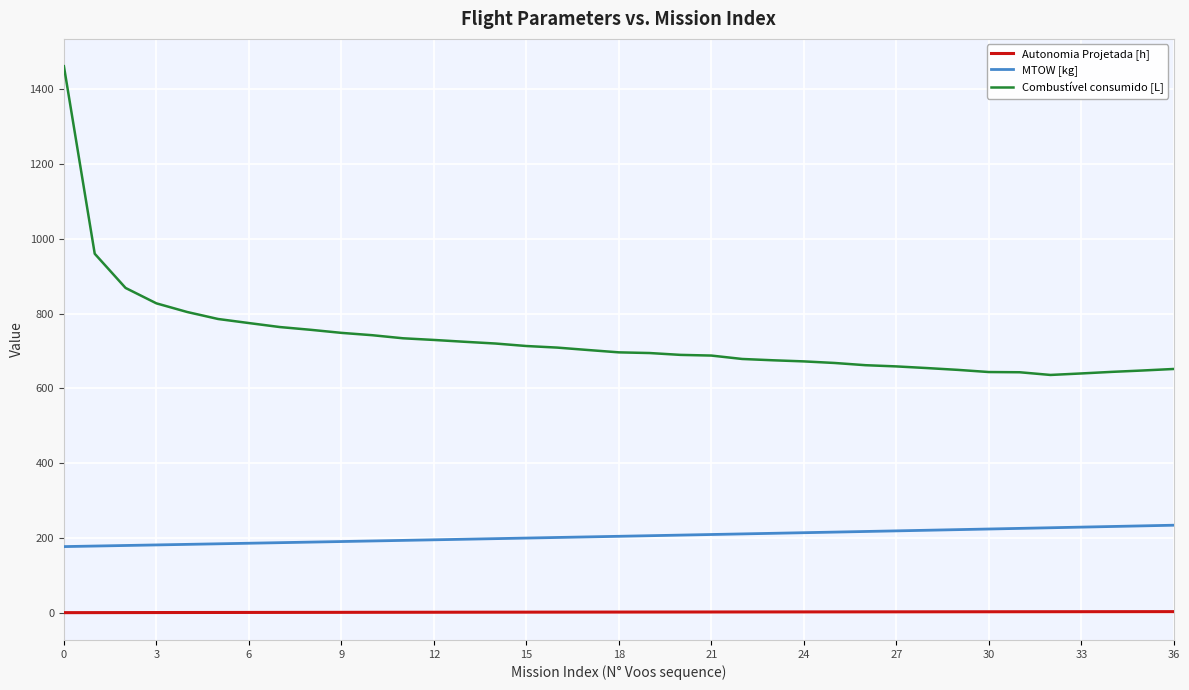

True or false: Autonomia Projetada [h] and Combustível consumido [L] cross at least once.

False